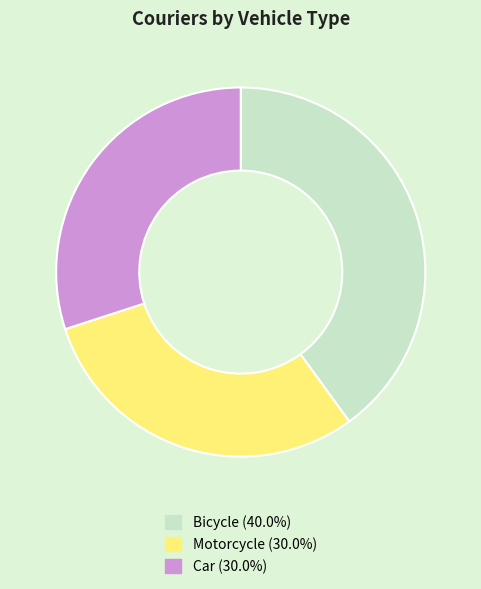

Is it true that Bicycle is 40% of the pie?

True